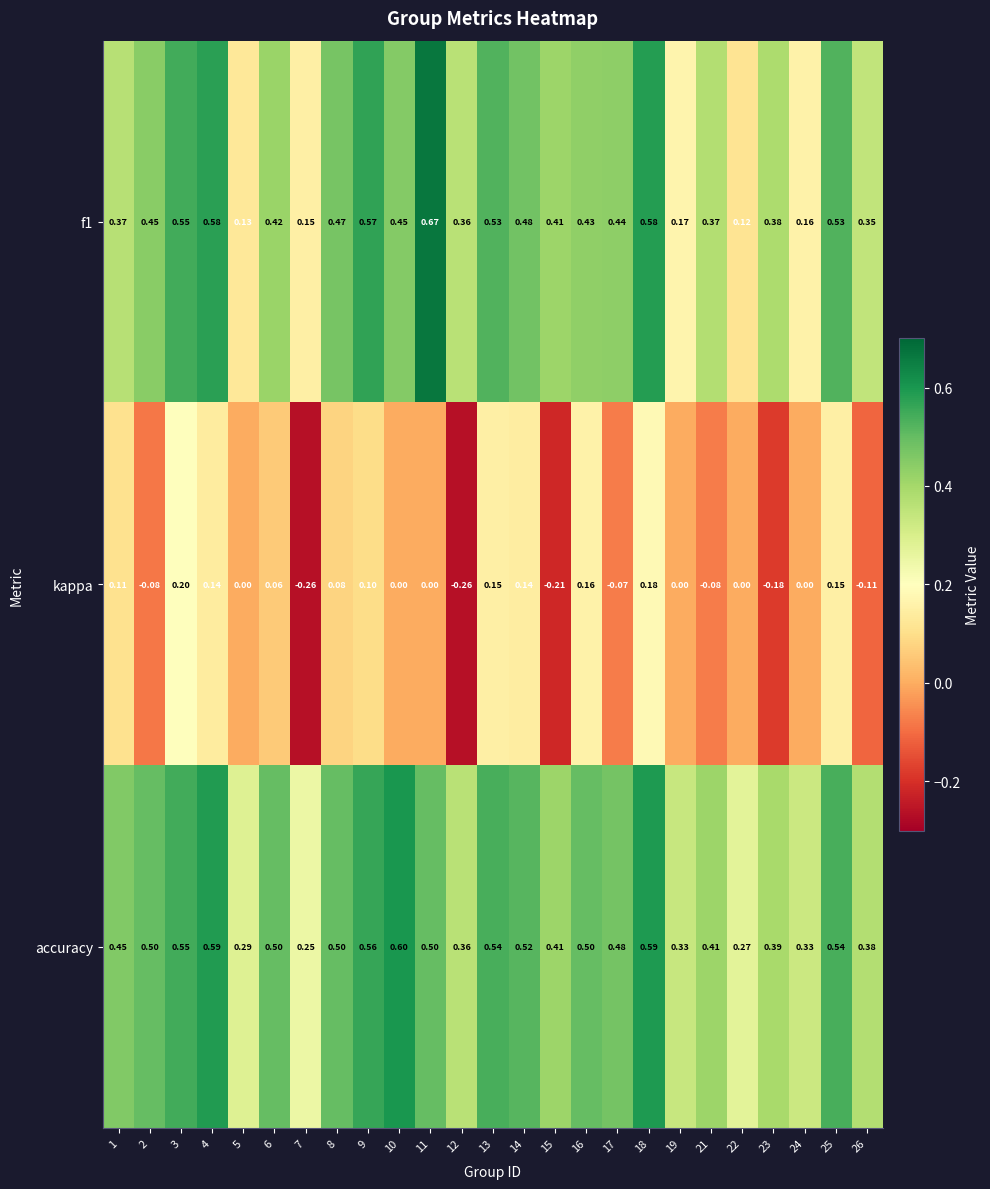

Which series has the largest total across all categories?

accuracy